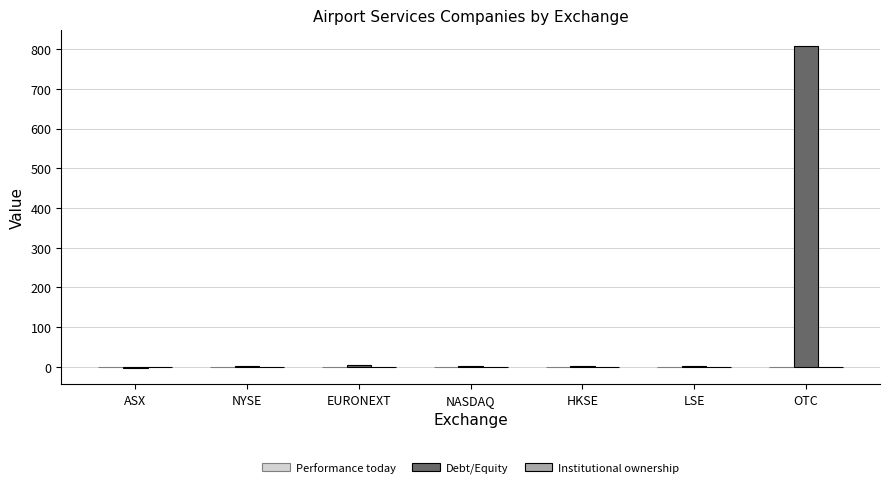

At which category is the sum across all series the highest?

OTC